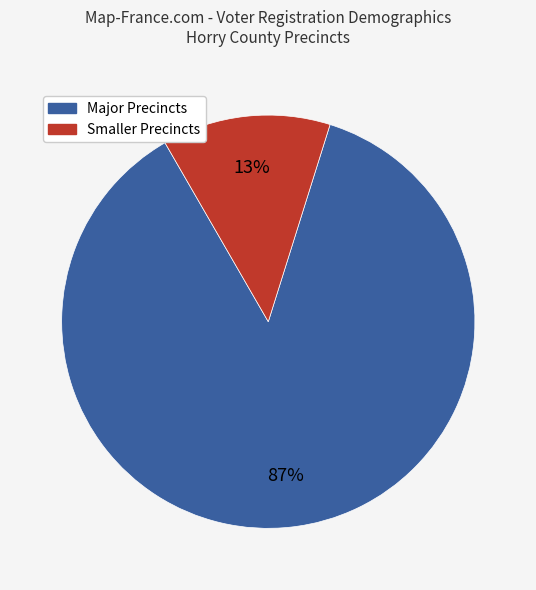

To the nearest percent, what is the difference between the largest and smallest slice percentages?

74%